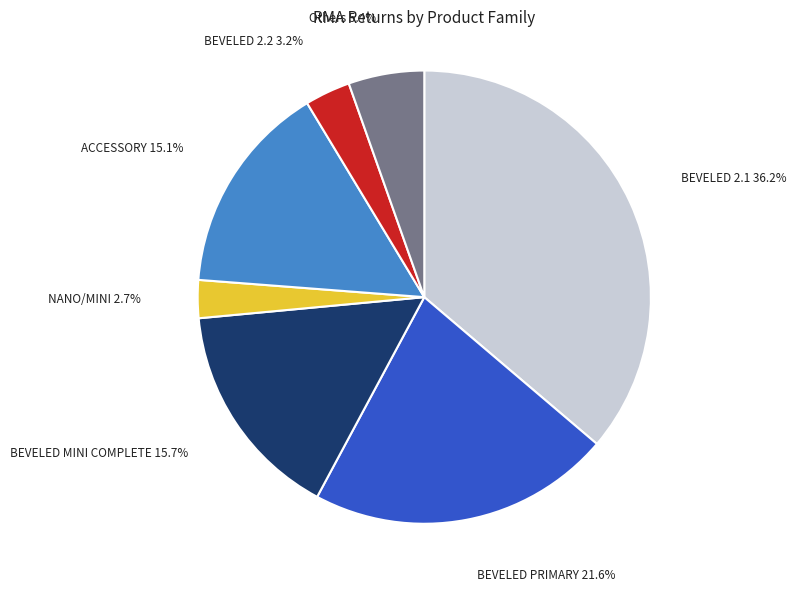

How many slices are in this pie chart?

7